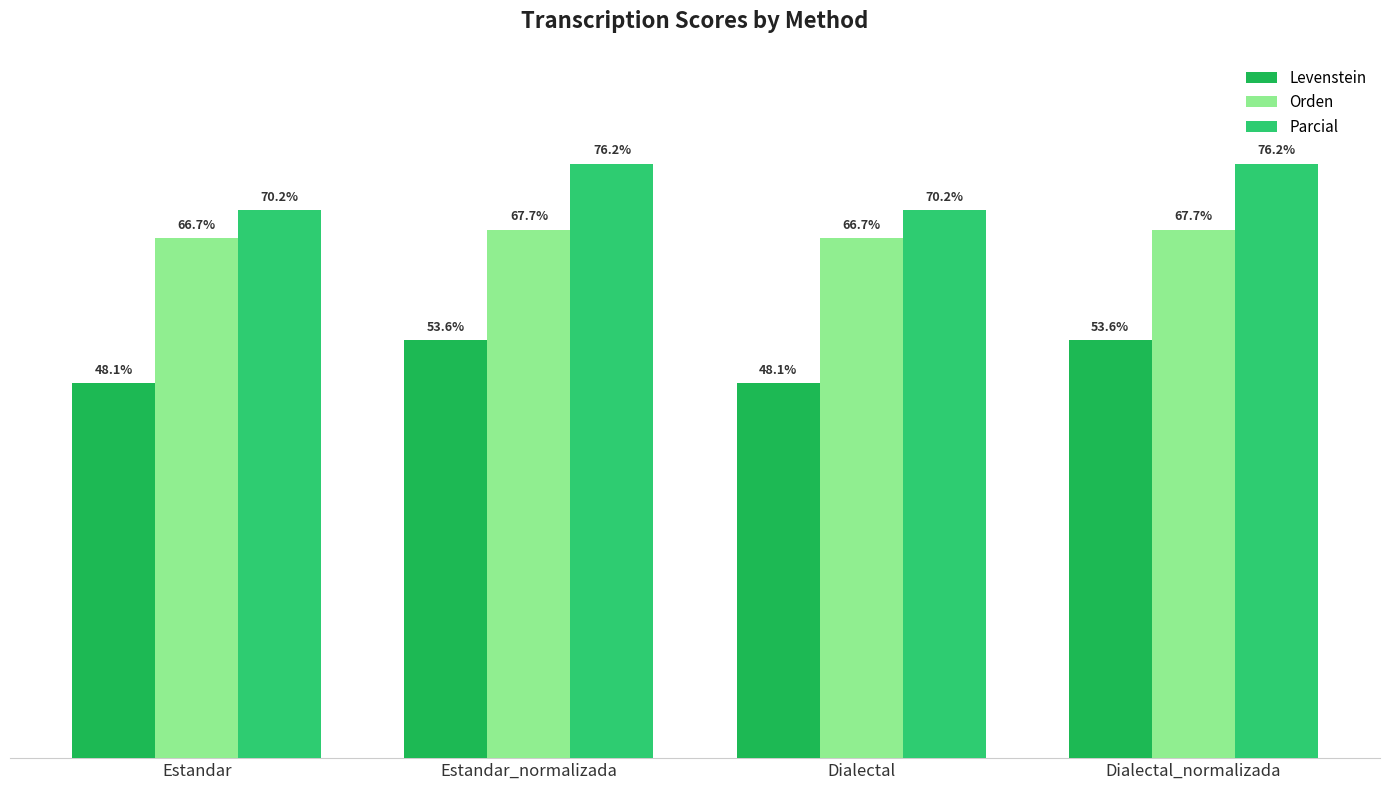

Which series has the largest total across all categories?

Parcial